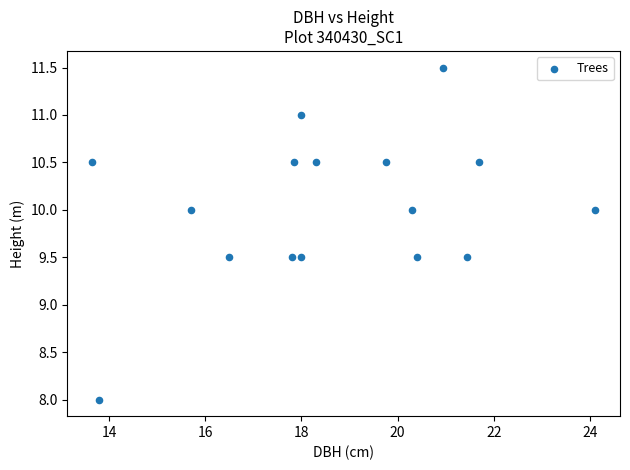

What is the range of X values (max minus min)?

10.5